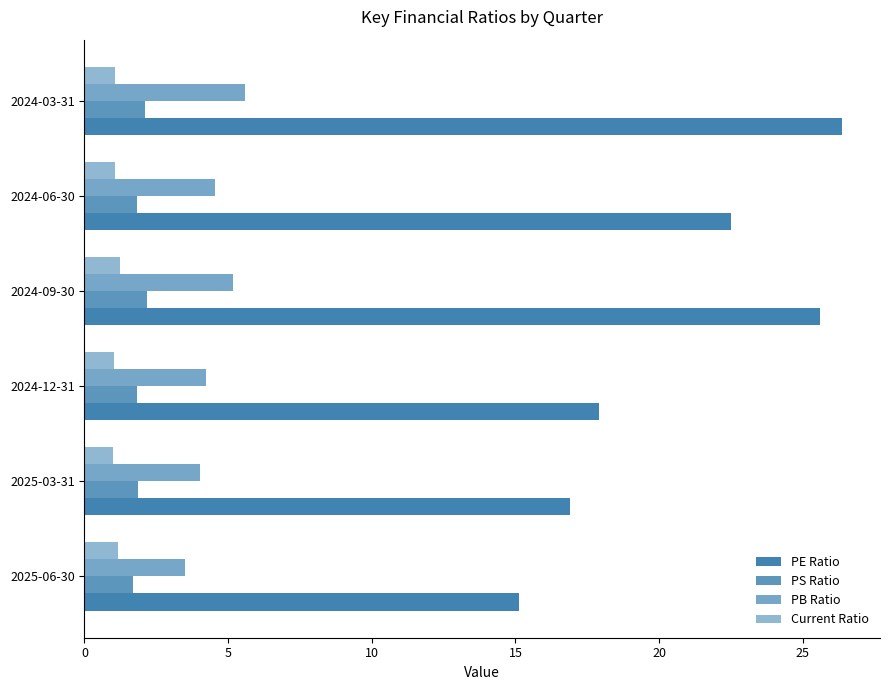

How many distinct data groups are displayed?

4